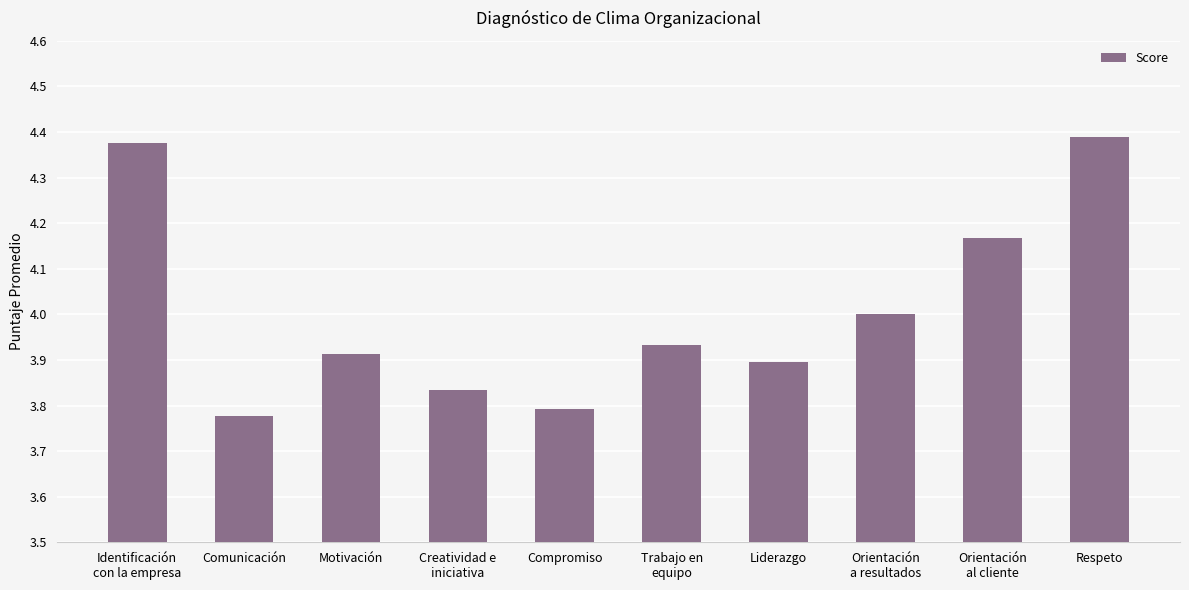

Which category has the highest value across all series?

Respeto